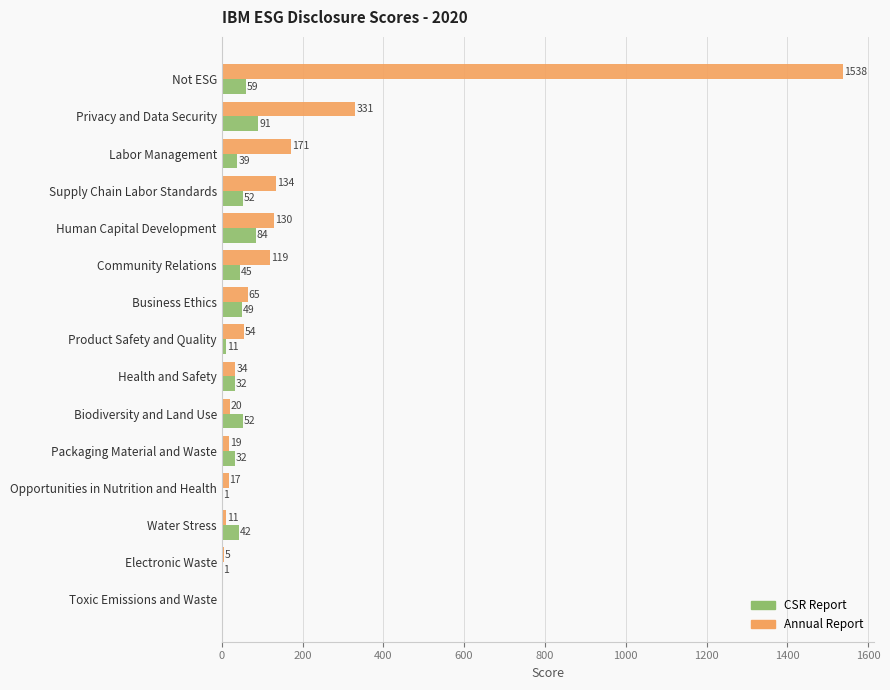

What is the maximum value shown in the chart?

1538